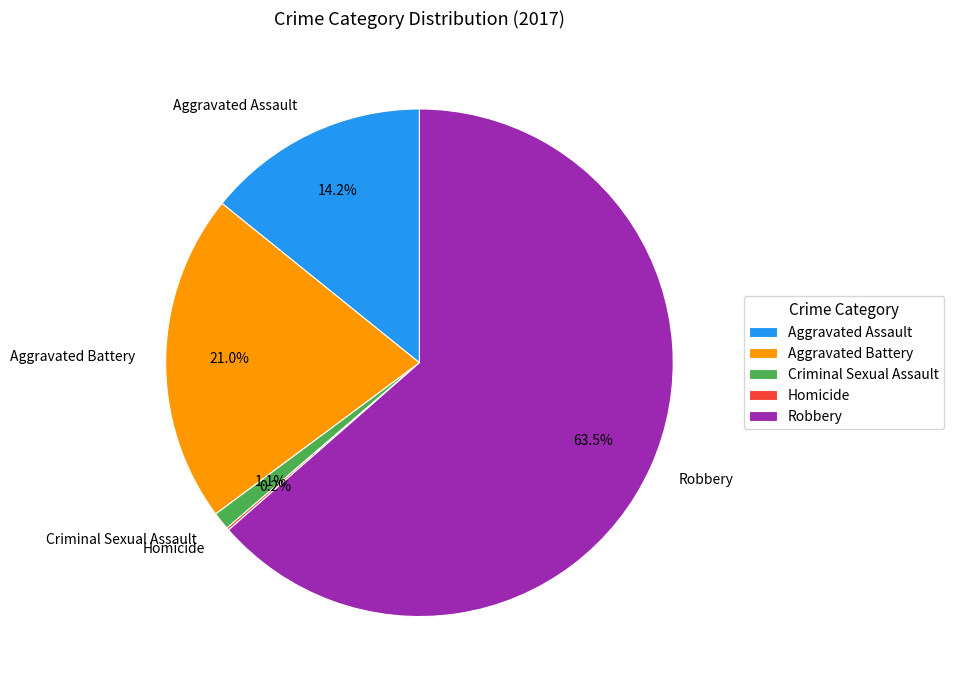

Which has a higher value, Robbery or Aggravated Assault?

Robbery